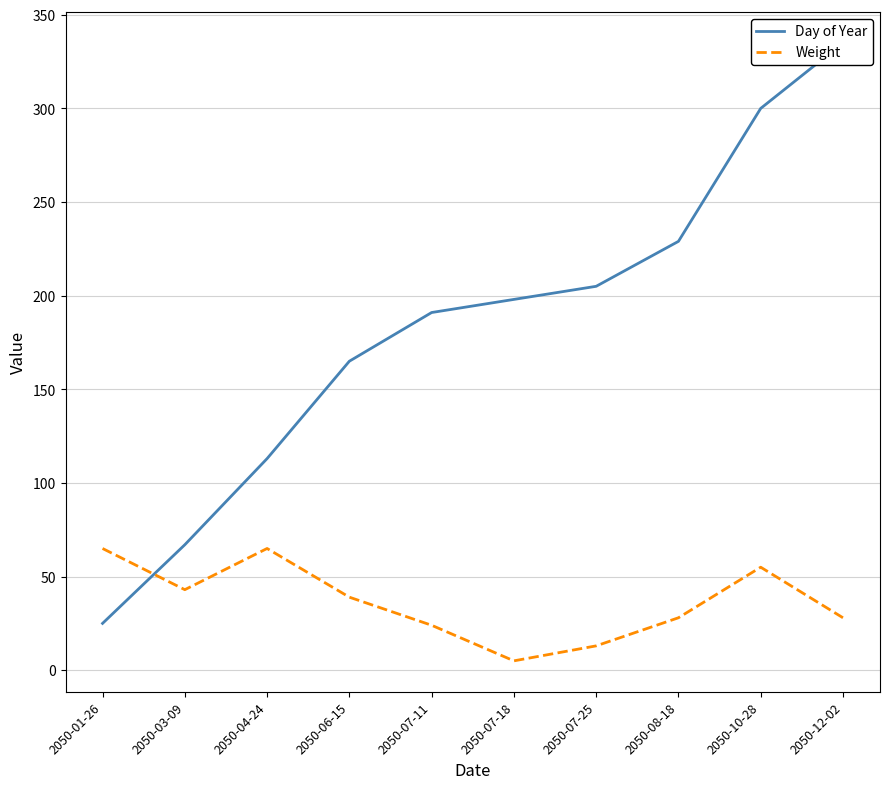

True or false: Weight has more than 2 interior local peaks.

False